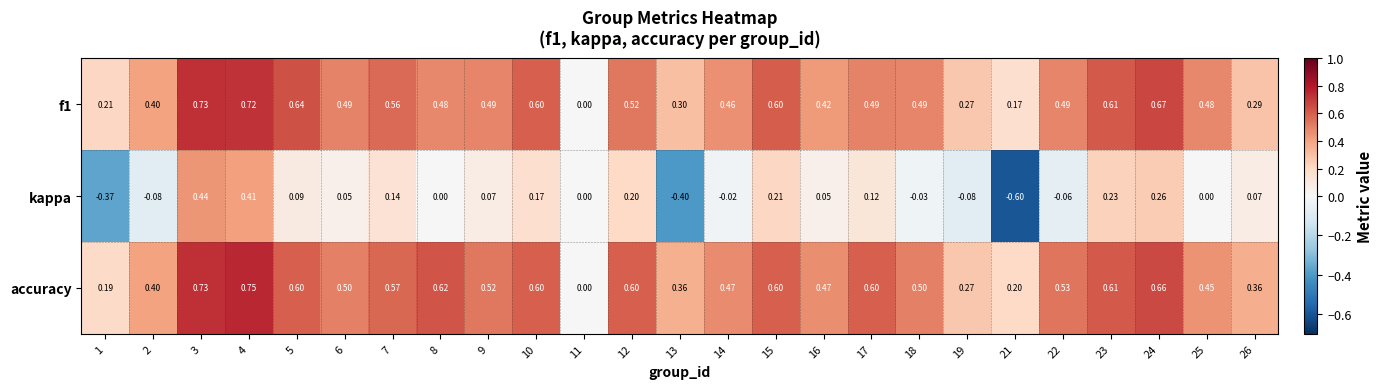

Count the number of categories in the chart.

25